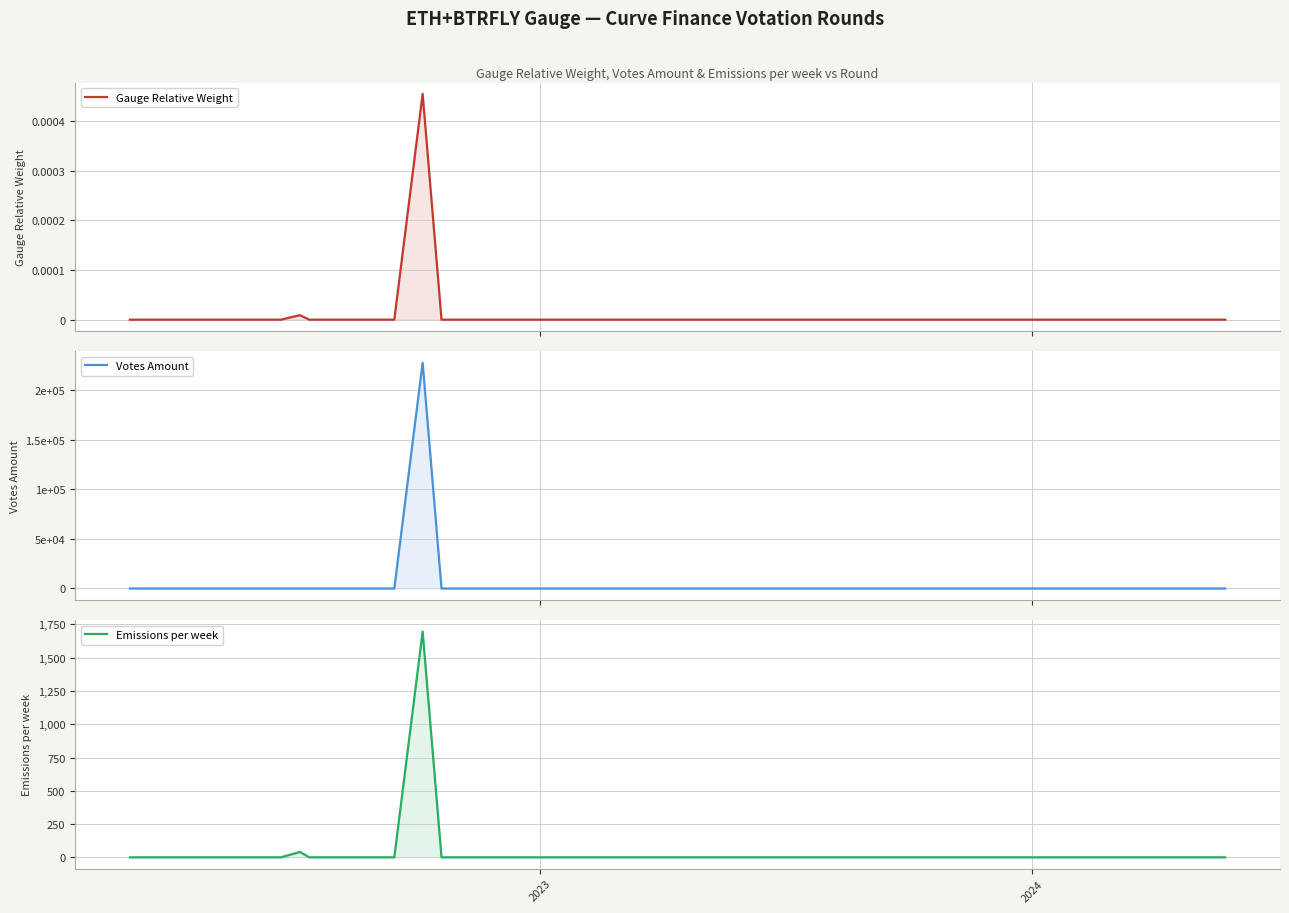

In Votes Amount, how many points are higher than both neighbors (excluding endpoints)?

1